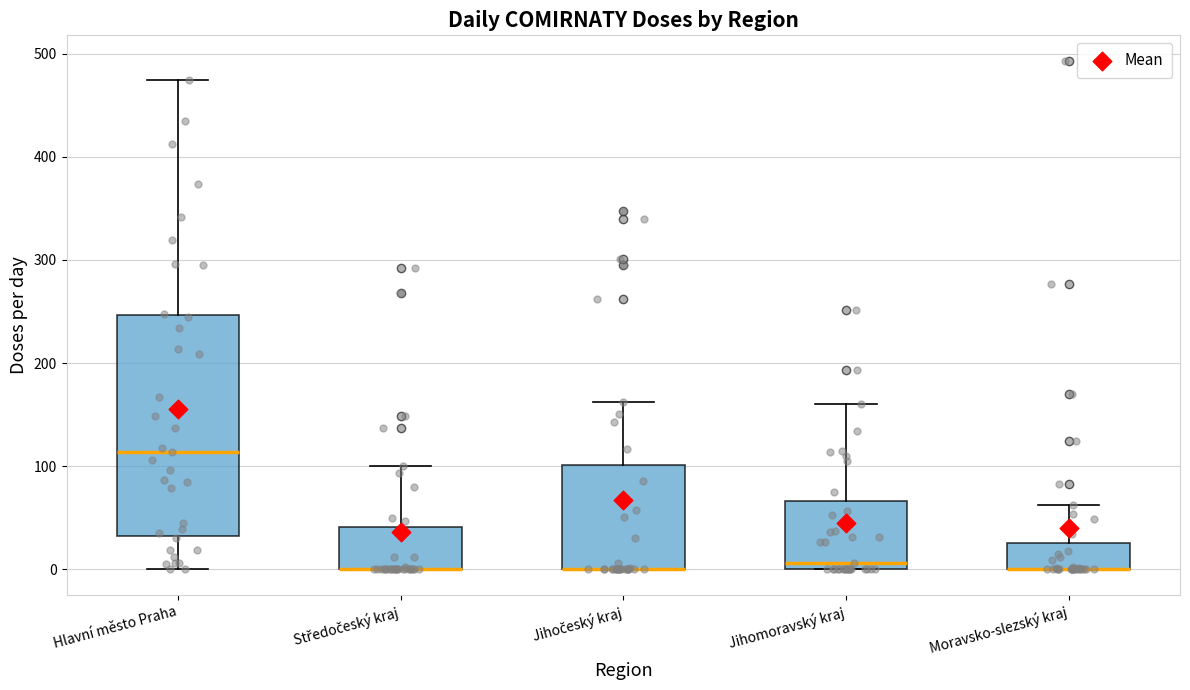

Reading left to right, transcribe this box plot: for each box, give where its median line is, the range the box spans, and where its two whiskers end, as read against the y-axis. The values are not printed on the chart, so give them approximately, as read against the axis.

Hlavní město Praha: median 110, box 30 to 250, whiskers 0 to 470
Středočeský kraj: median 0 (drawn on the box's lower edge), box 0 to 40, whiskers 0 to 100
Jihočeský kraj: median 0 (drawn on the box's lower edge), box 0 to 100, whiskers 0 to 160
Jihomoravský kraj: median 10, box 0 to 70, whiskers 0 to 160
Moravsko-slezský kraj: median 0 (drawn on the box's lower edge), box 0 to 30, whiskers 0 to 60